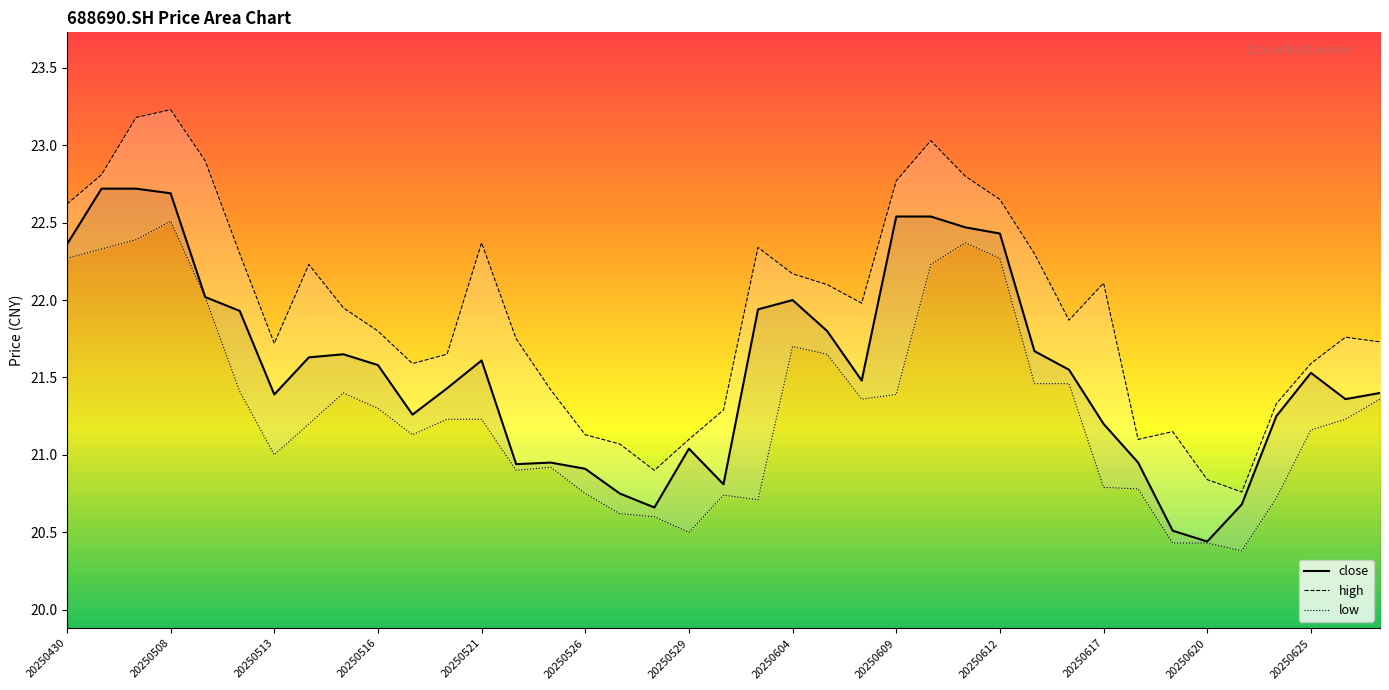

The high series shows 21.1 at 31. True or false?

True